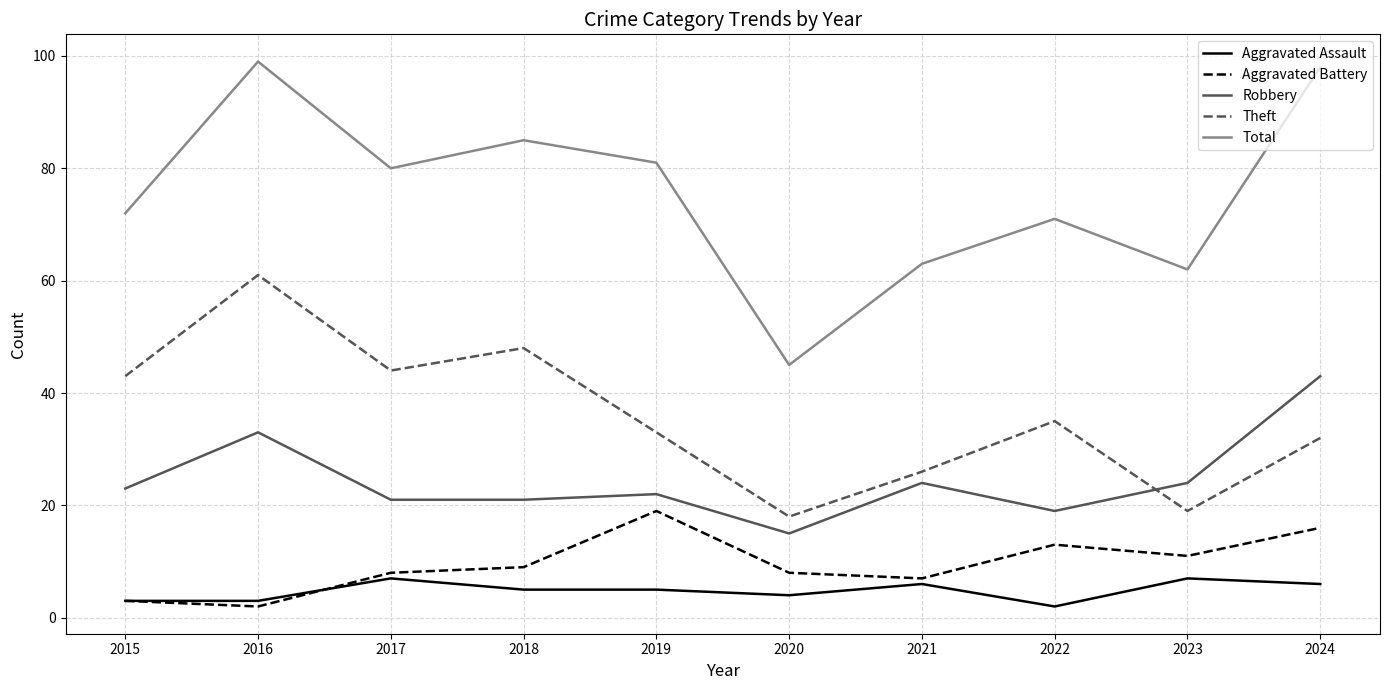

True or false: Total and Theft cross at least once.

False